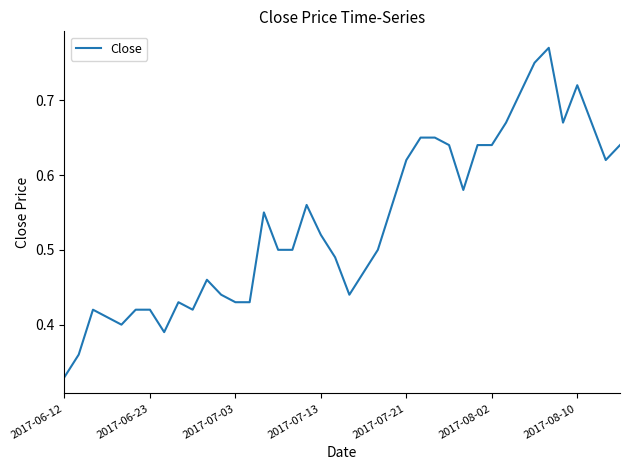

Which label corresponds to the largest value in the chart?

34